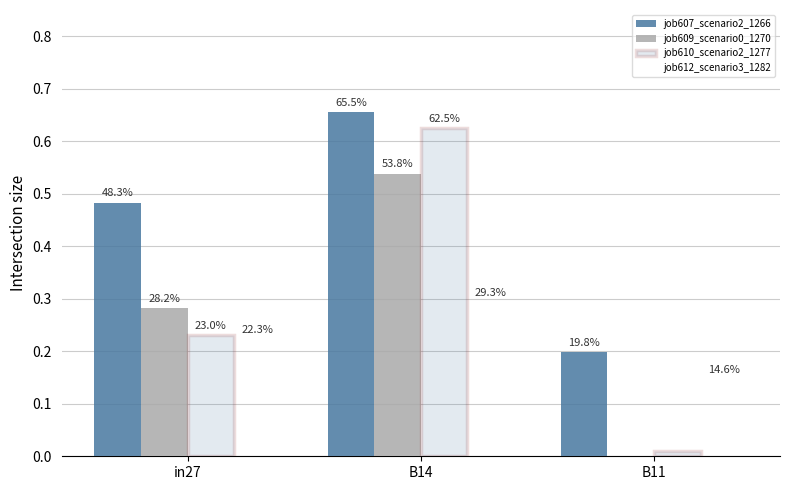

Are the bars grouped side by side (vs. stacked)?

Yes